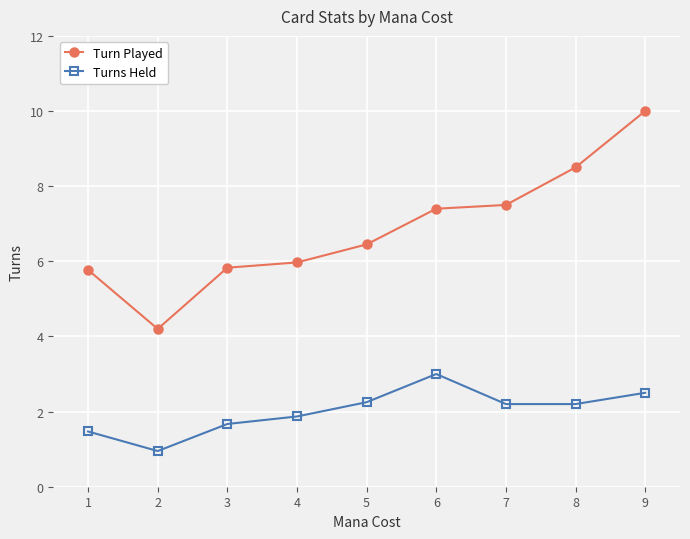

List the series in order of their peak value, highest first.

Turn Played, Turns Held